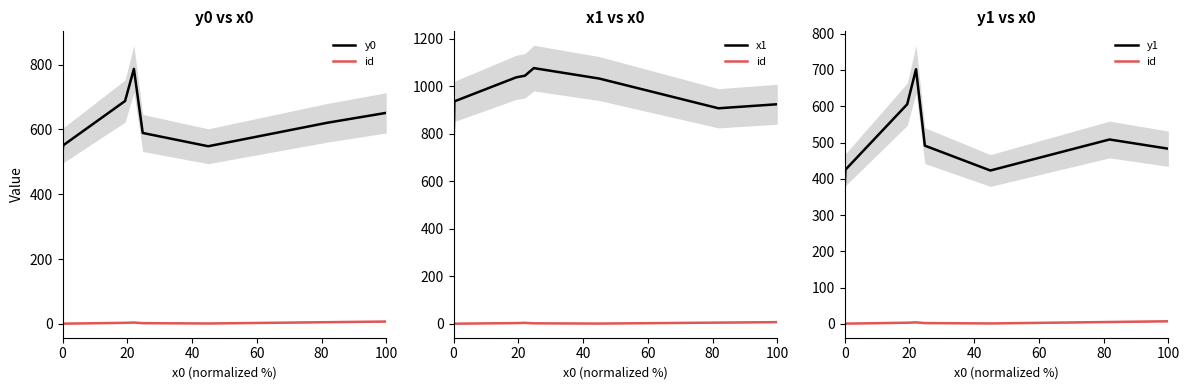

What is the value of the y1 point at the 1st from the left?

372.5